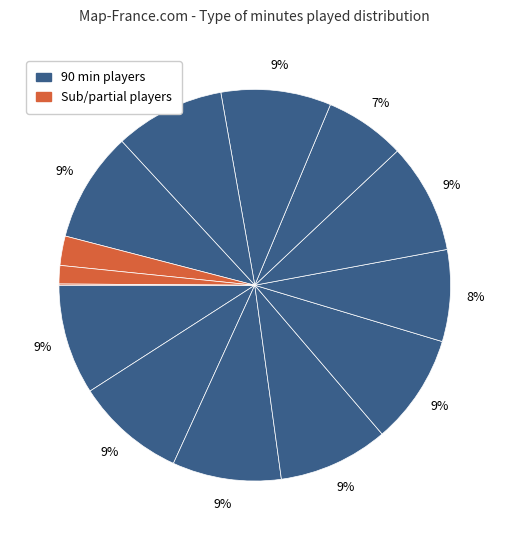

To the nearest percent, what is the difference between the largest and smallest slice percentages?

9%